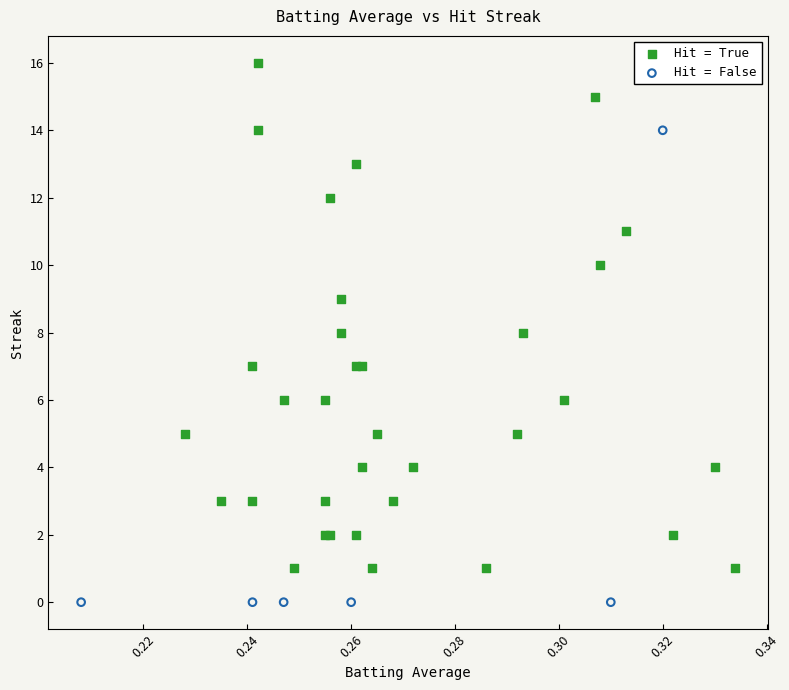

Which series reaches the minimum Y coordinate?

Hit = False